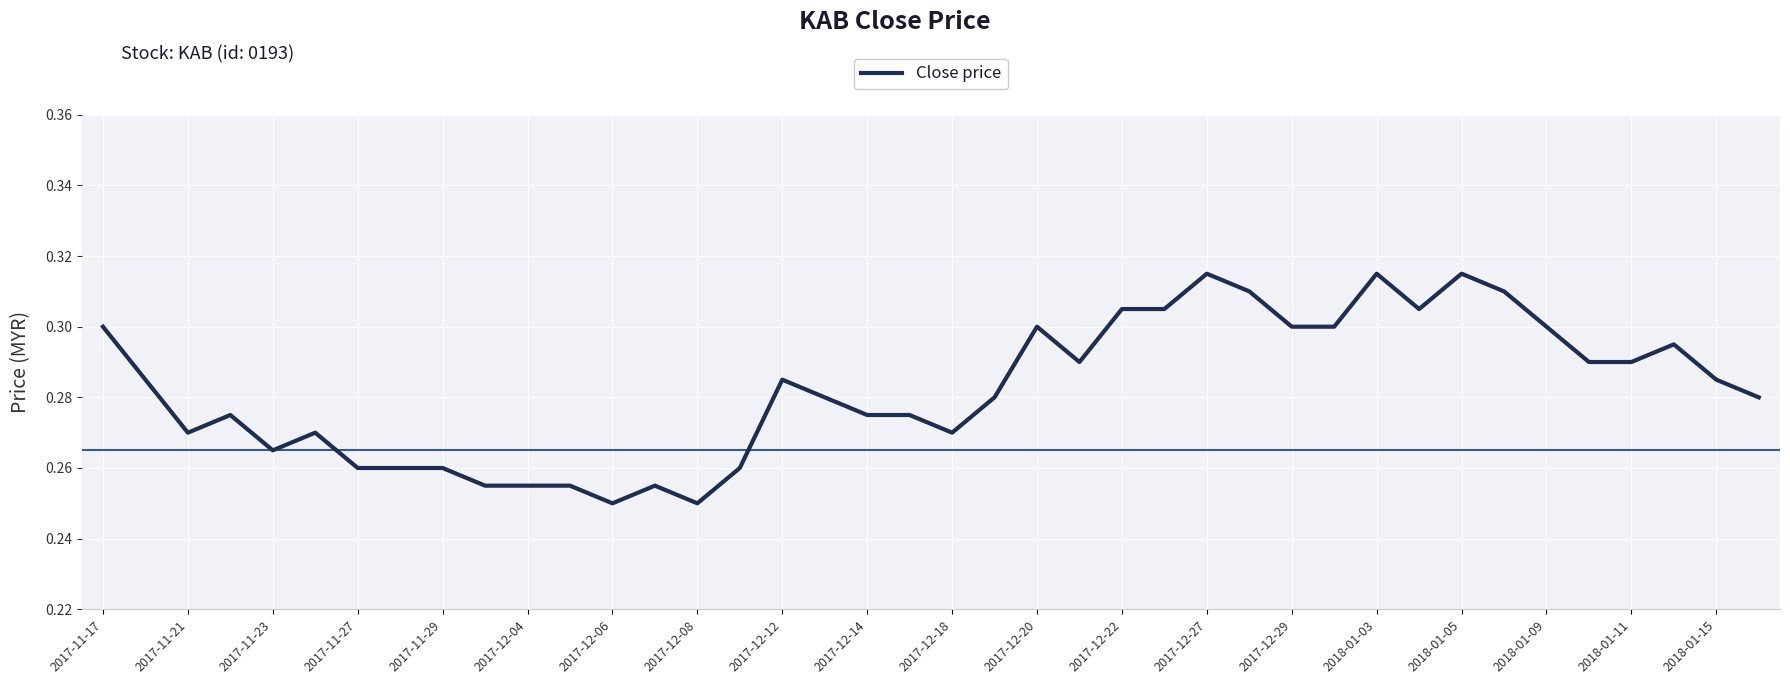

True or false: the data has more than 2 interior local peaks.

True